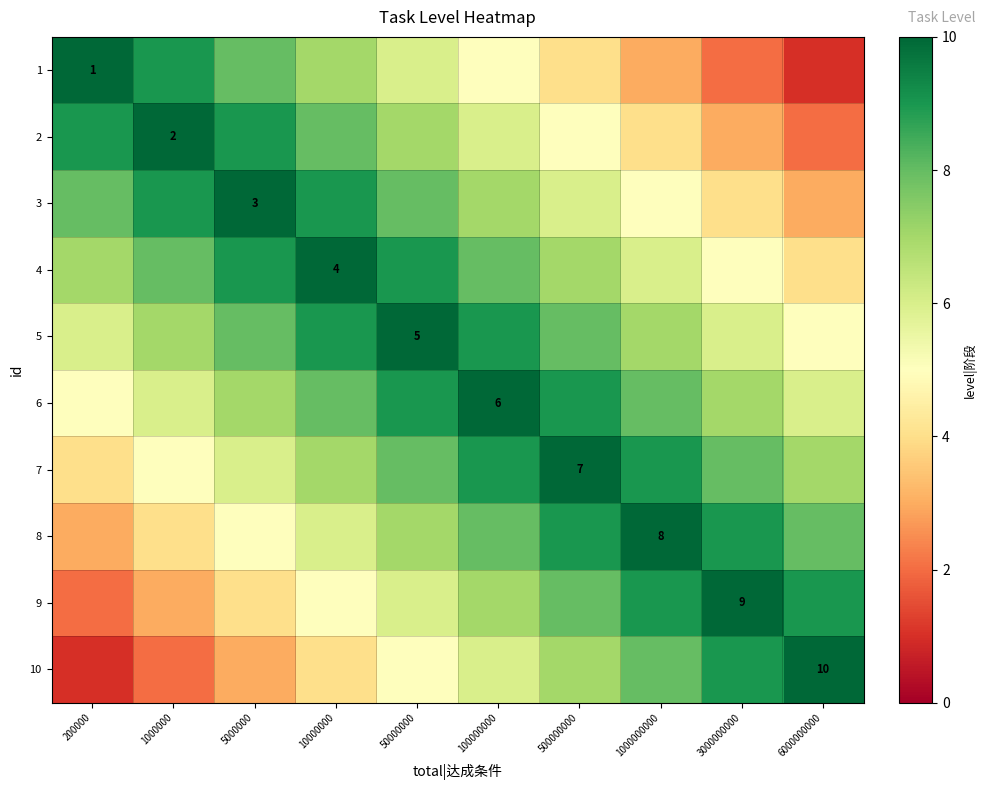

Is it true that 7 equals 3 at 50000000?

False